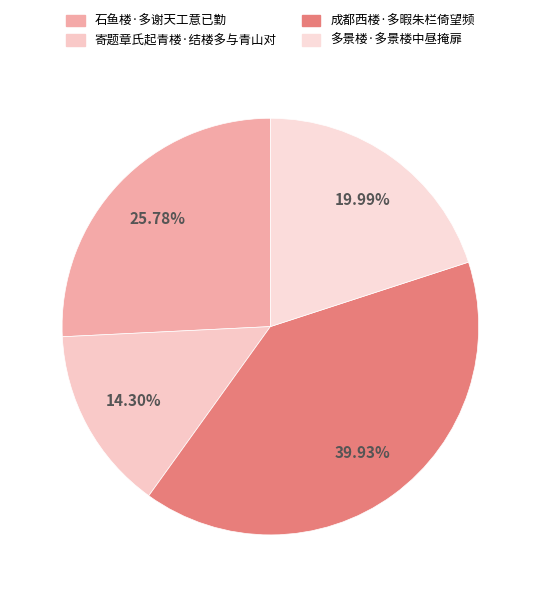

The 寄题章氏起青楼·结楼多与青山对 slice represents 14% of the pie. True or false?

True